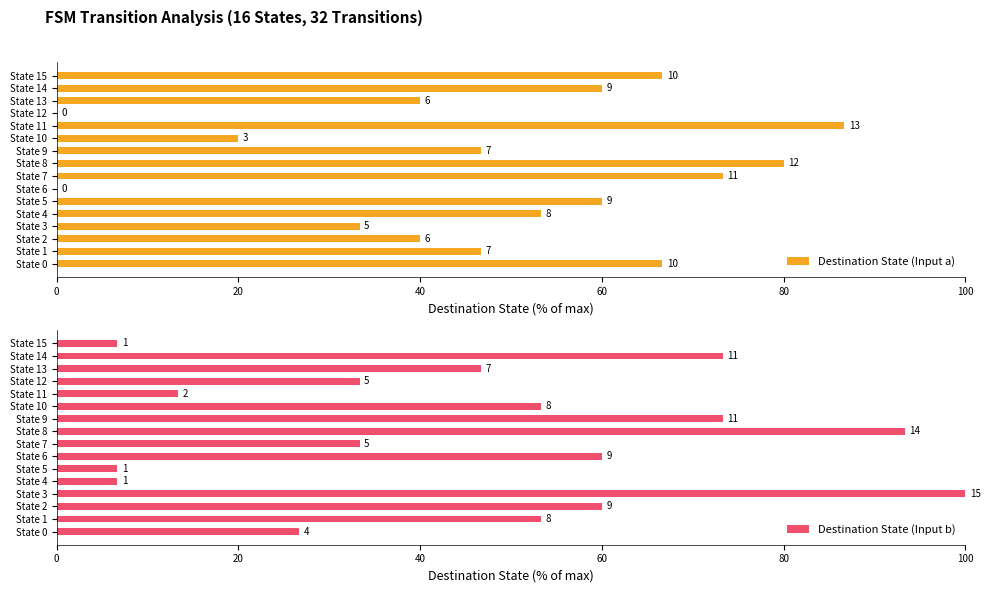

Reading right to left, transcribe all the data shown in this chart.

Destination State (Input a): 66.7	60.0	40.0	0.0	86.7	20.0	46.7	80.0	73.3	0.0	60.0	53.3	33.3	40.0	46.7	66.7
Destination State (Input b): 6.7	73.3	46.7	33.3	13.3	53.3	73.3	93.3	33.3	60.0	6.7	6.7	100.0	60.0	53.3	26.7